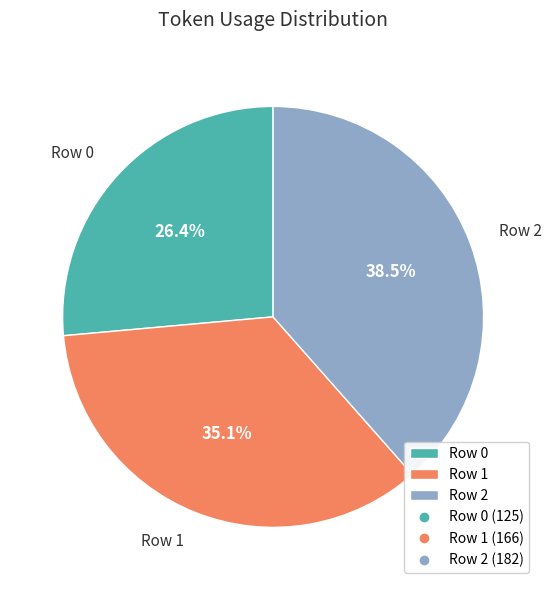

To the nearest percent, what is the average slice percentage?

33%